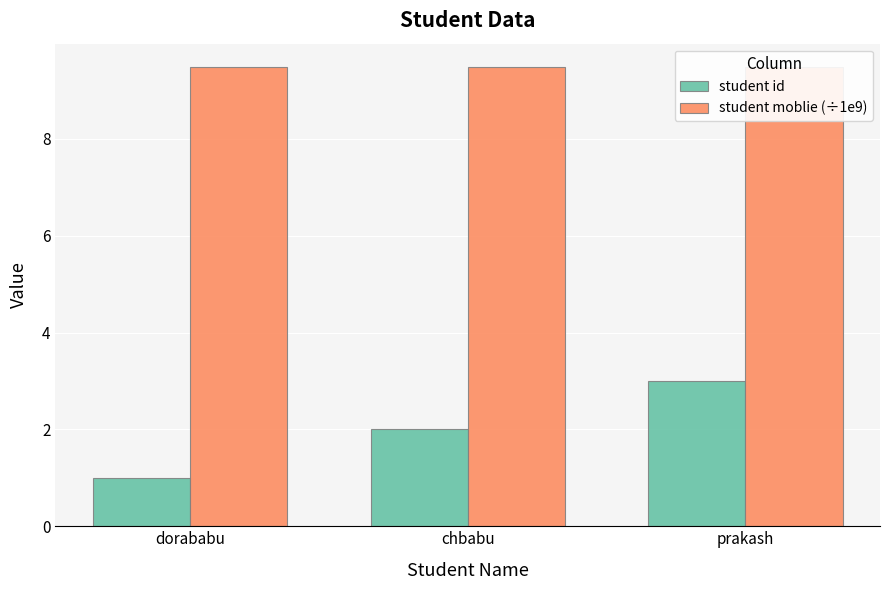

Reading left to right, extract all data points from this chart.

student id: dorababu=1.0	chbabu=2.0	prakash=3.0
student moblie (÷1e9): dorababu=9.5	chbabu=9.5	prakash=9.5